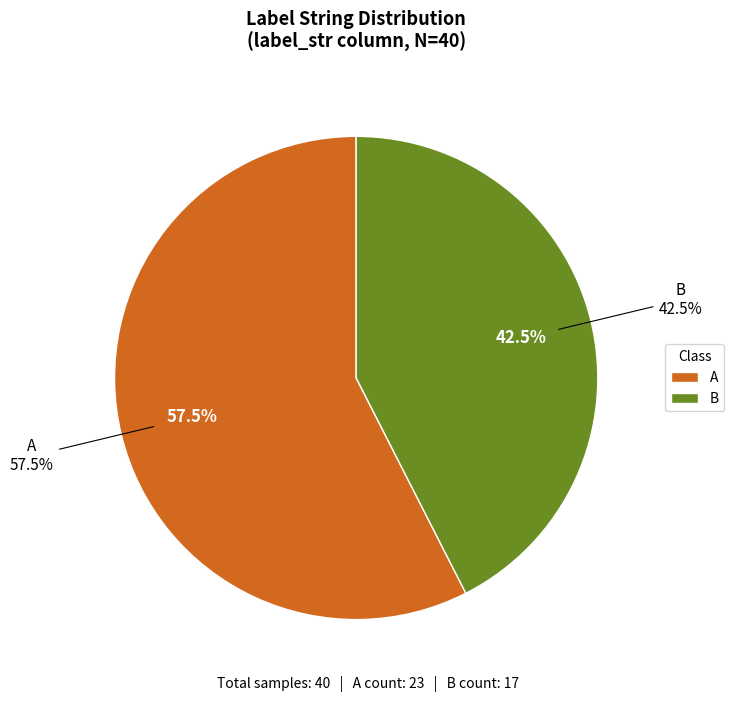

Rank the categories by value from highest to lowest.

A, B